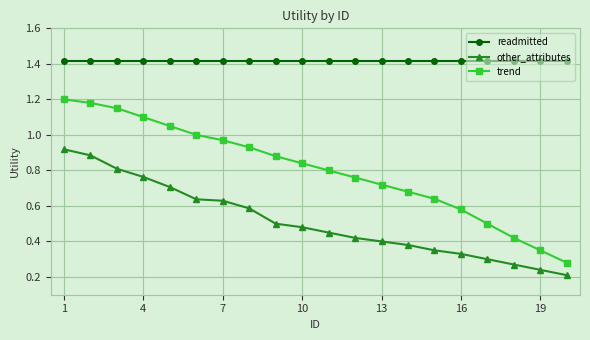

Which series has the widest spread of values?

trend